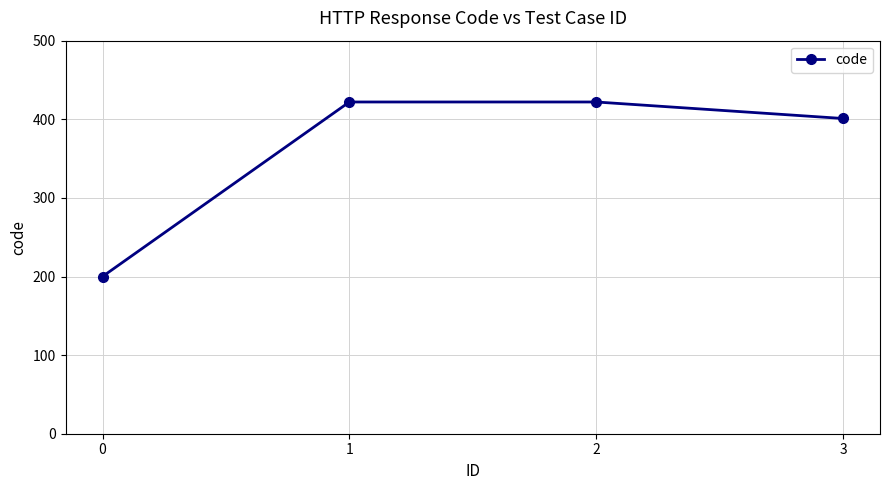

What is the maximum value shown in the chart?

422